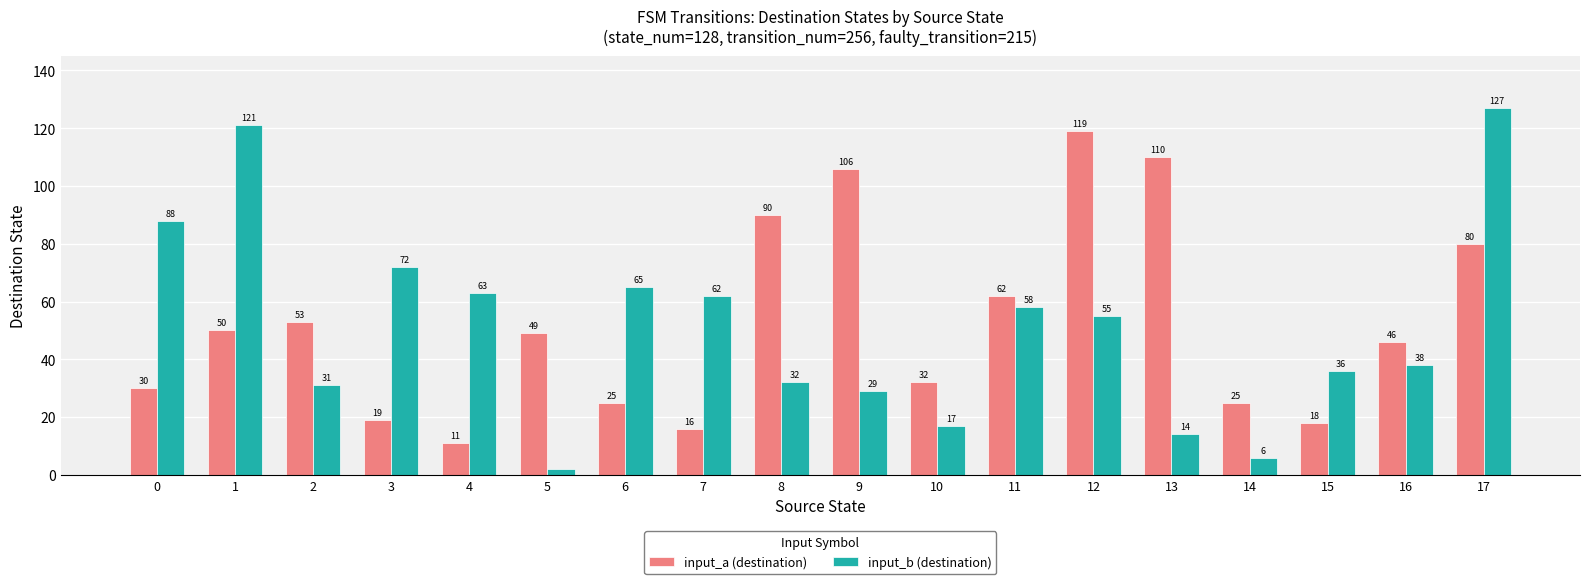

Which series has the widest spread of values?

input_b (destination)